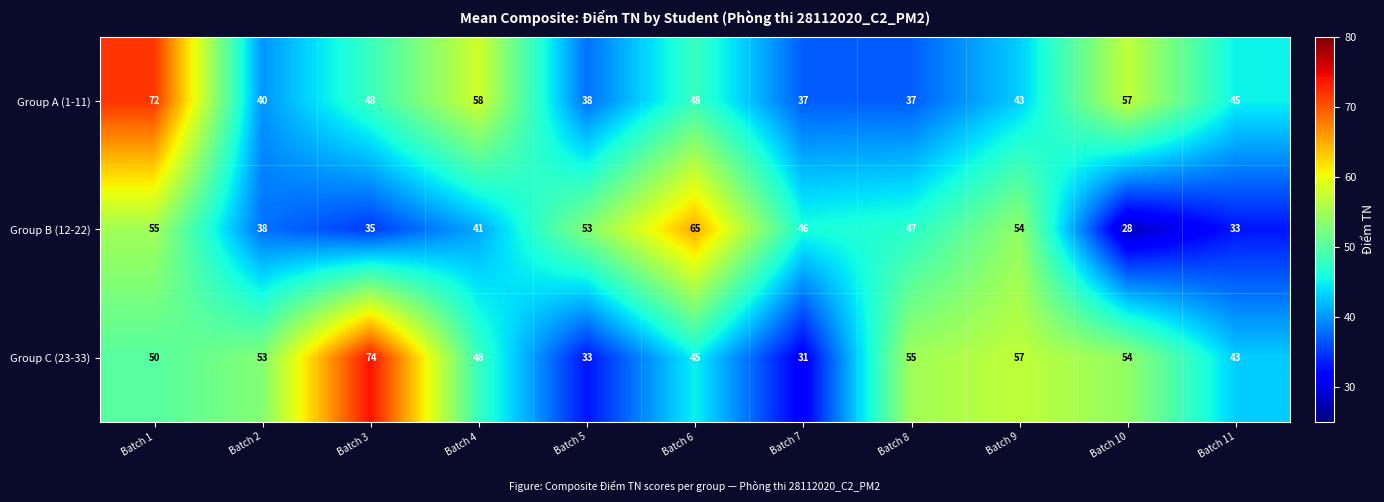

What value does the Group B (12-22) series have at Batch 8?

47